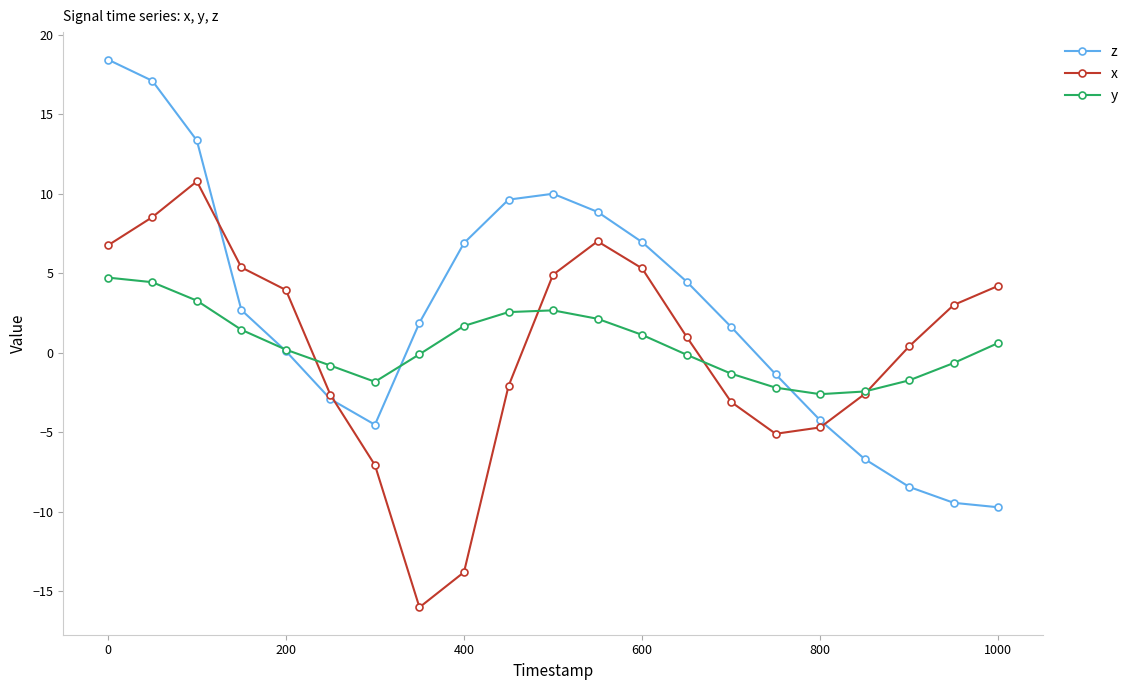

What is the highest value of the z series?

18.4